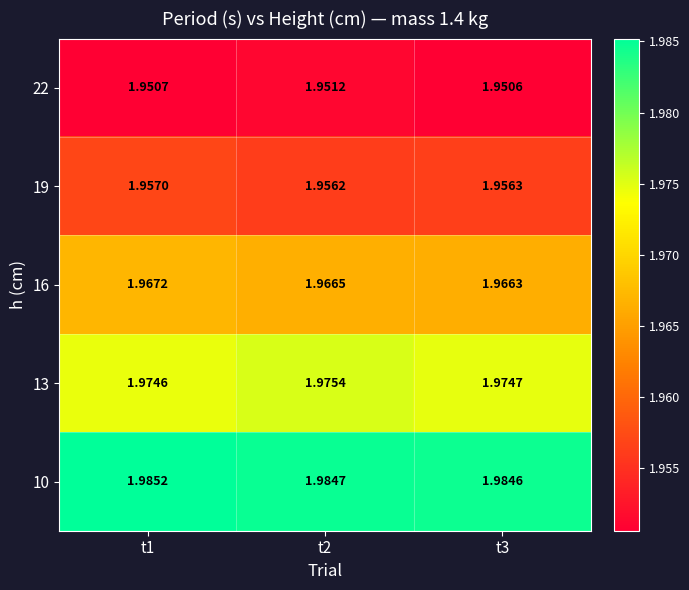

Is the value of 13 at t1 greater than the value of 19 at t3?

Yes